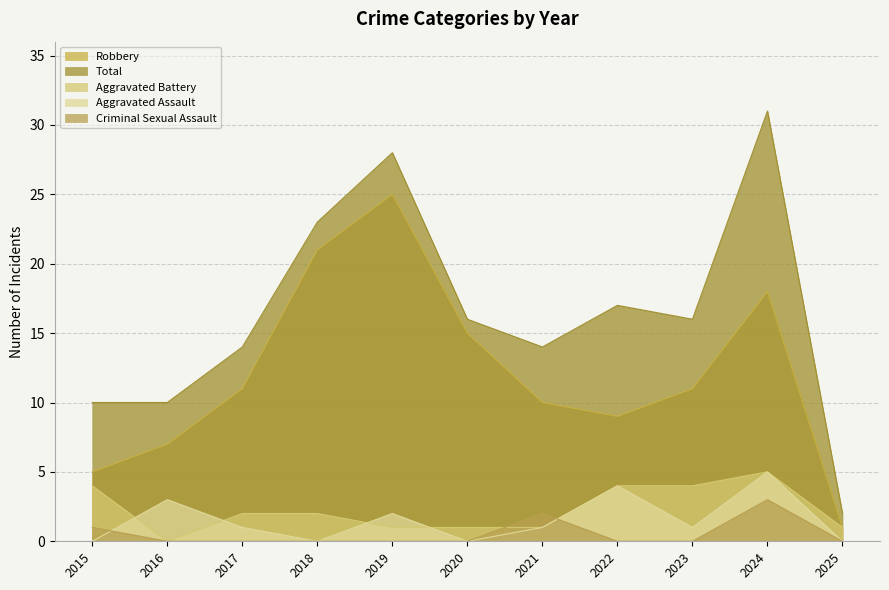

The Criminal Sexual Assault series shows 1 at 2025. True or false?

False